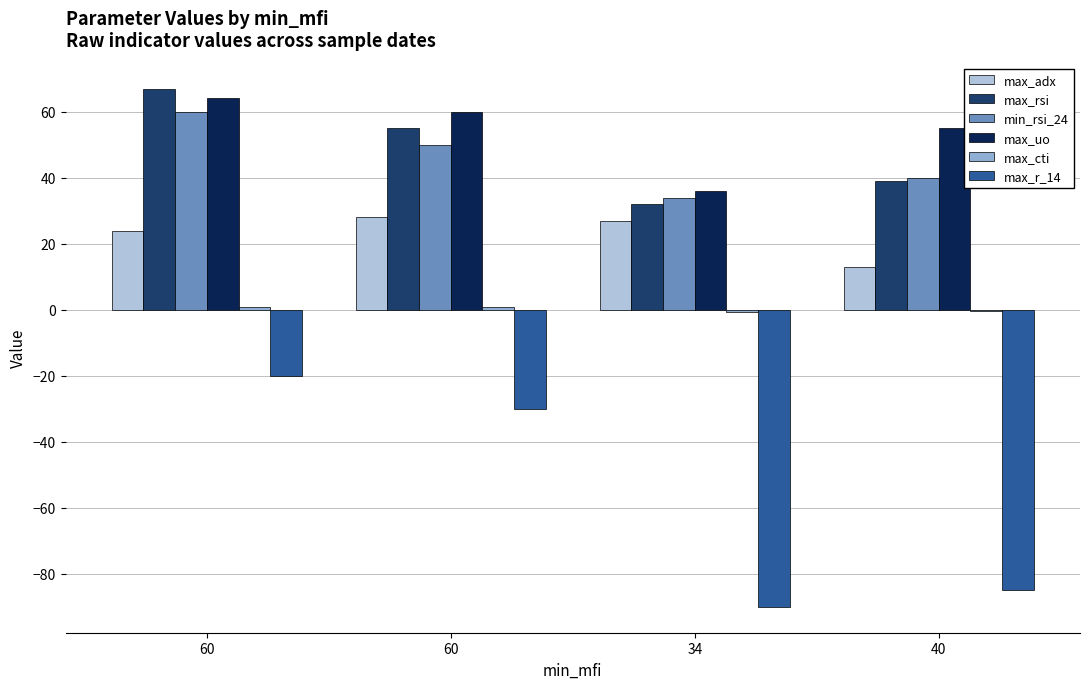

How many data points does each series have?

4